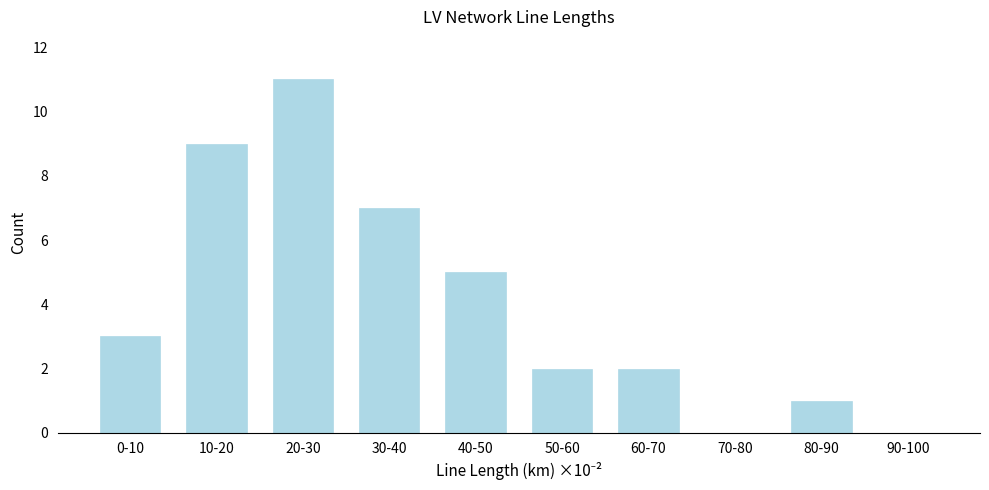

Reading right to left, what are all the values shown in this chart?

90-100=0	80-90=1	70-80=0	60-70=2	50-60=2	40-50=5	30-40=7	20-30=11	10-20=9	0-10=3